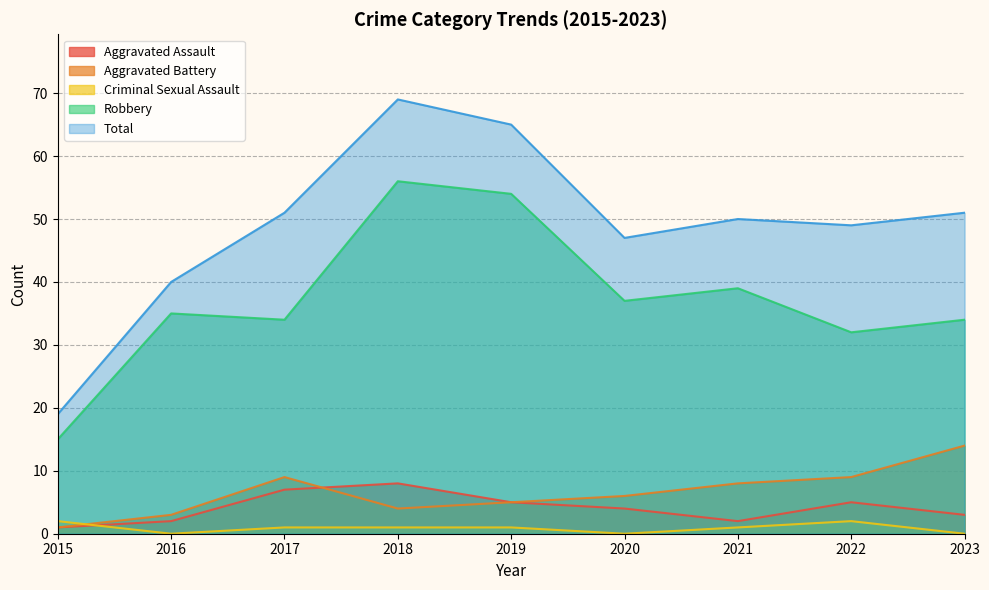

The value of Aggravated Assault at 2016 is 2. True or false?

True